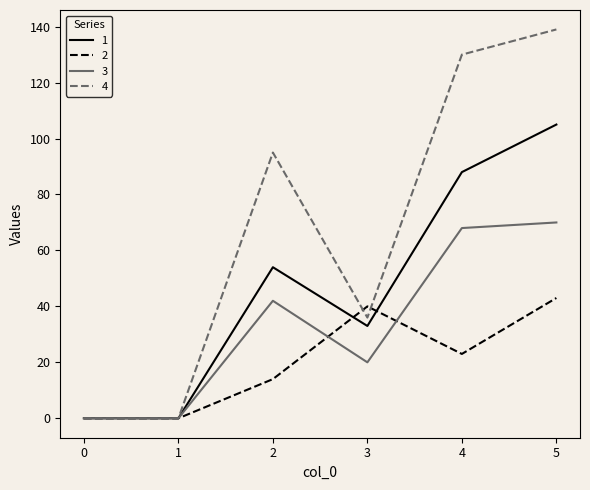

Where is 1 nearest to the value 52?

2